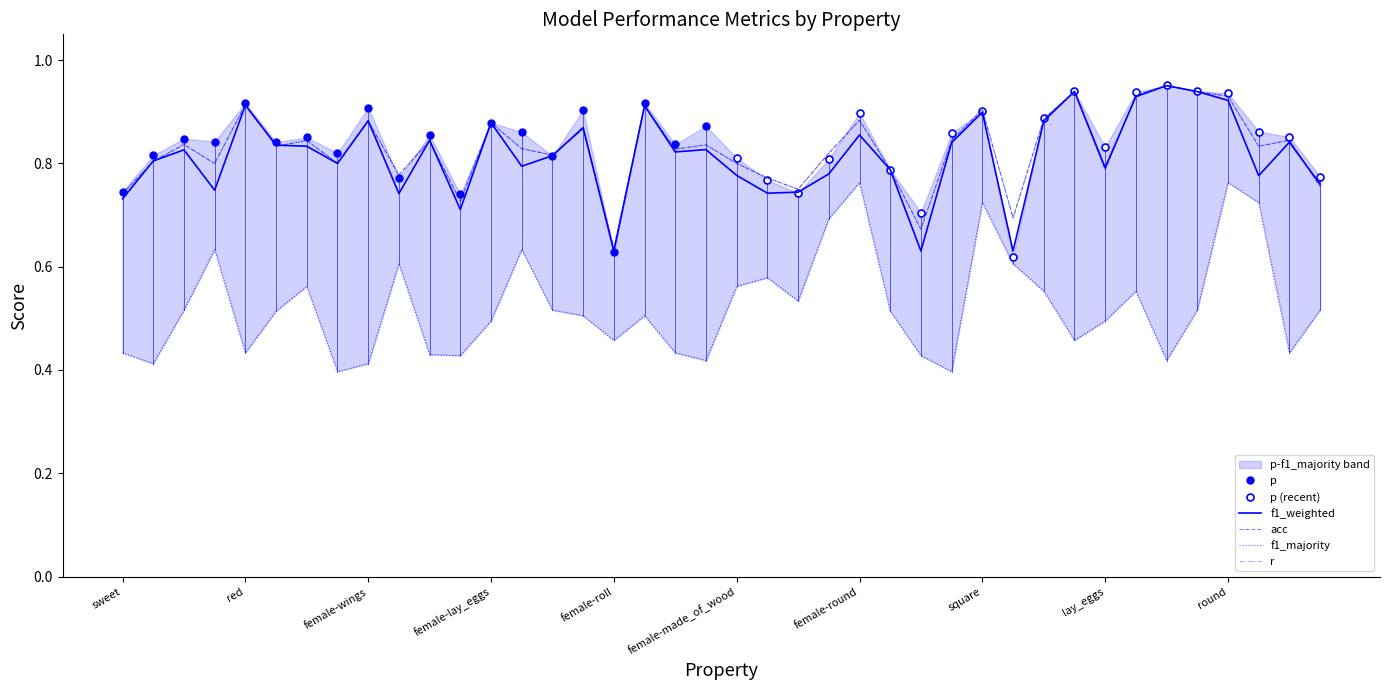

What is the minimum value for acc?

0.6